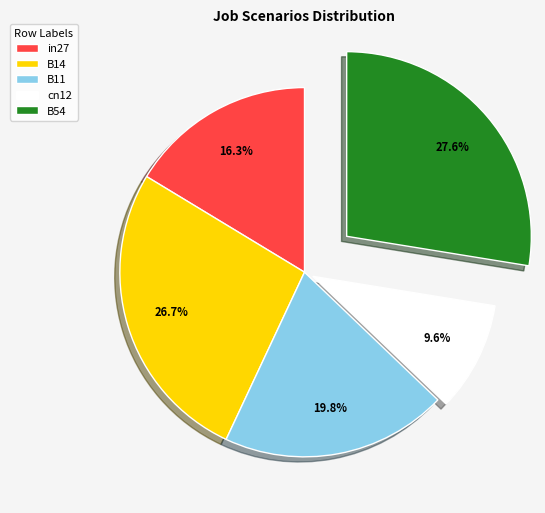

Is it true that B14 is 12% of the pie?

False